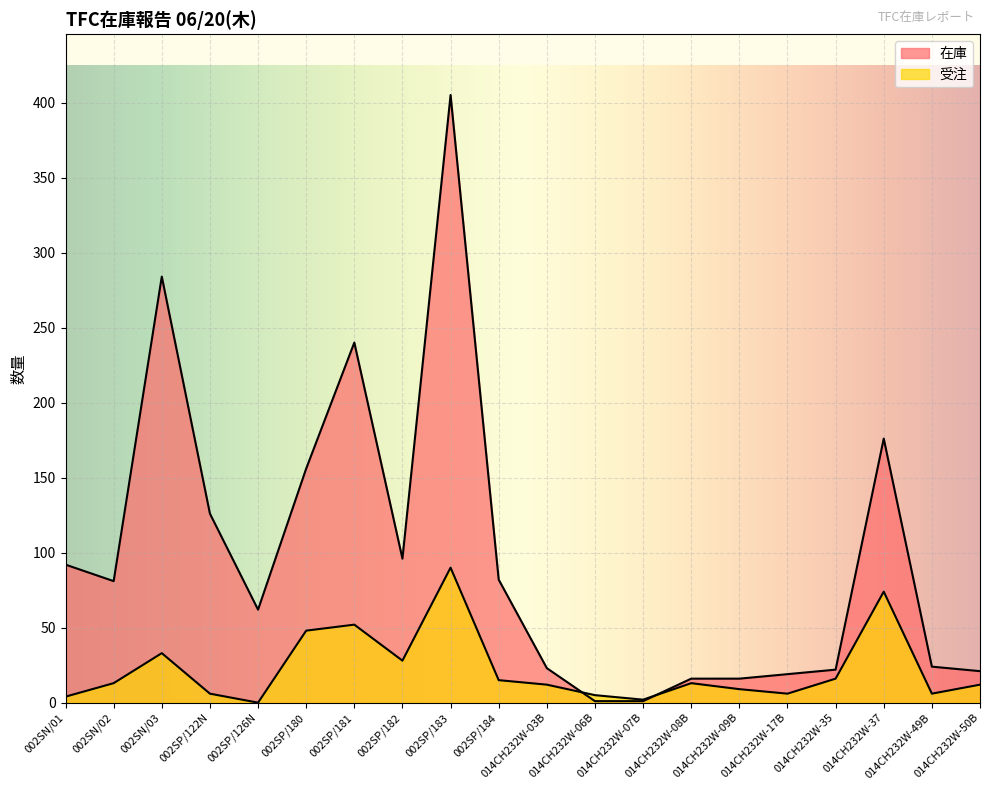

Rank the series by their maximum value, from highest to lowest.

在庫, 受注